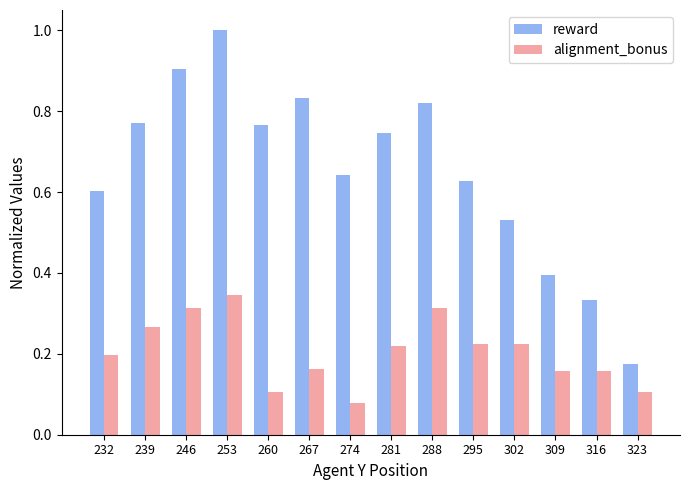

True or false: reward has a value of 0.5 at 246.

False